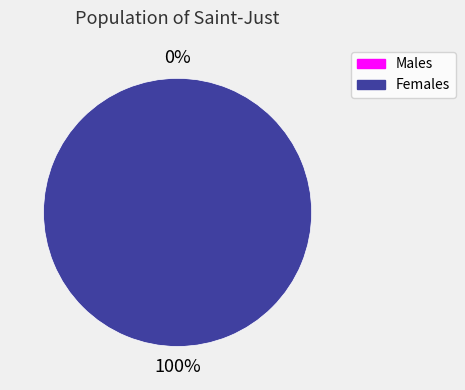

Count the number of slices in the pie.

2